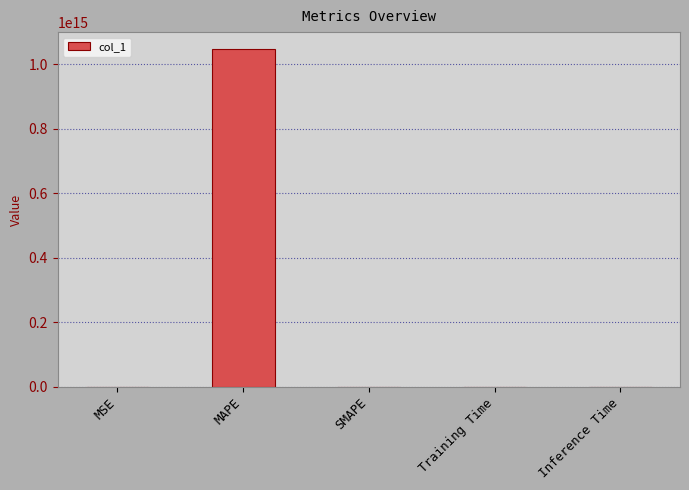

The chart shows a value of 0.0 at Training Time. True or false?

True